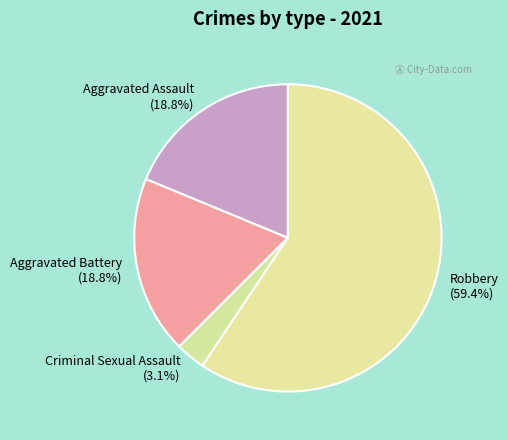

Which slice is the largest?

Robbery